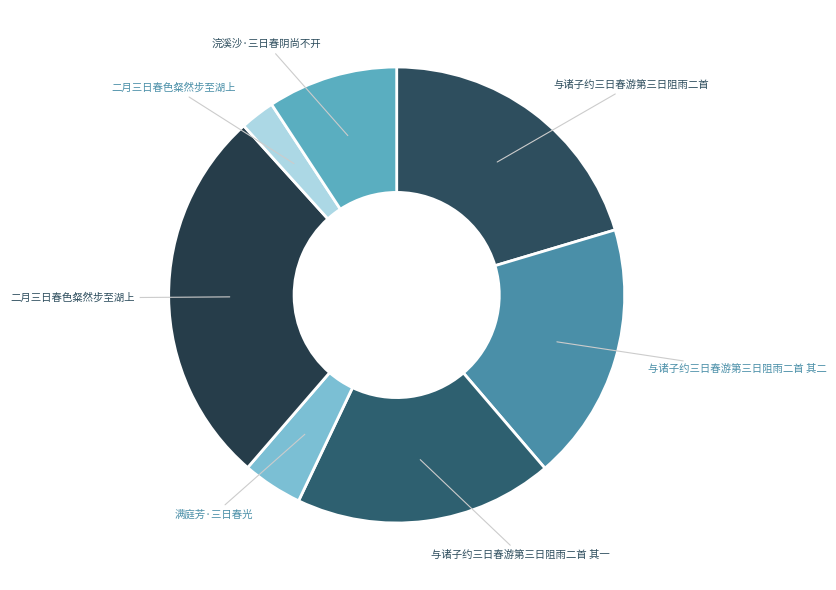

How many segments does this pie chart have?

7